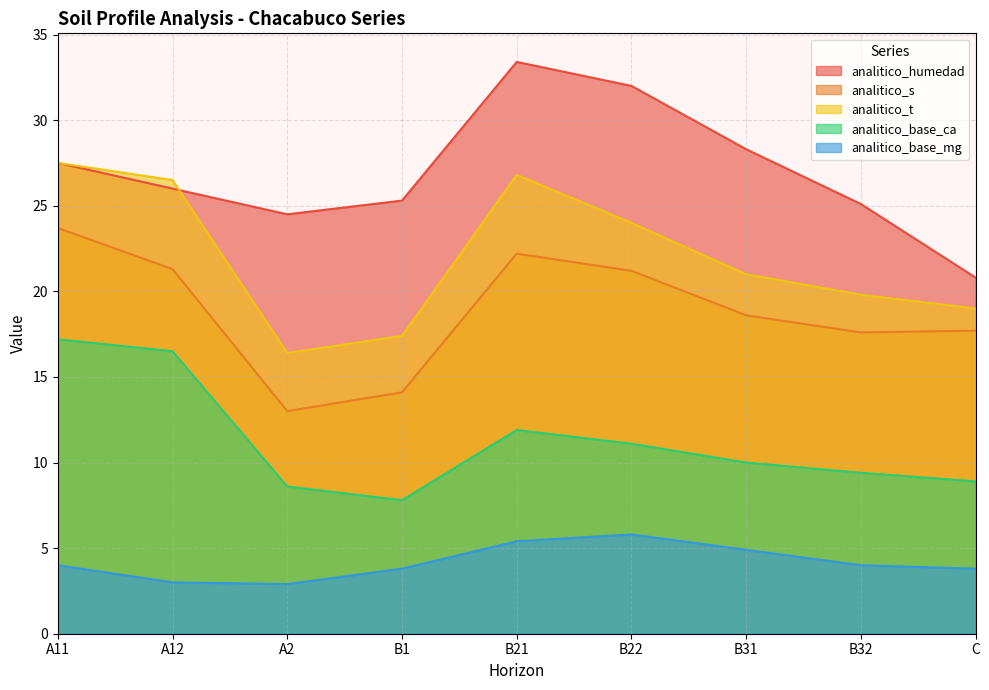

True or false: analitico_s and analitico_t intersect in this chart.

False